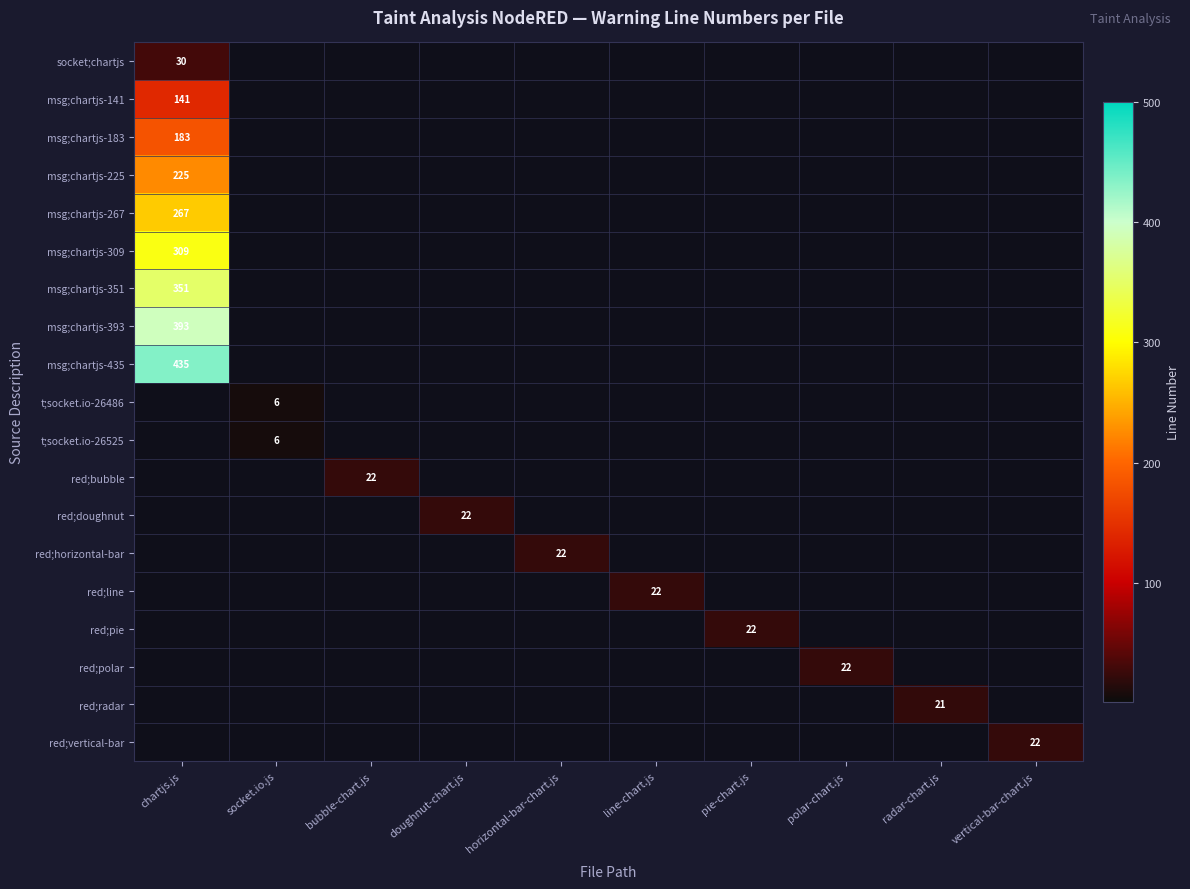

At socket.io.js, list the series in order from largest to smallest.

t;socket.io-26486, t;socket.io-26525, socket;chartjs, msg;chartjs-141, msg;chartjs-183, msg;chartjs-225, msg;chartjs-267, msg;chartjs-309, msg;chartjs-351, msg;chartjs-393, msg;chartjs-435, red;bubble, red;doughnut, red;horizontal-bar, red;line, red;pie, red;polar, red;radar, red;vertical-bar